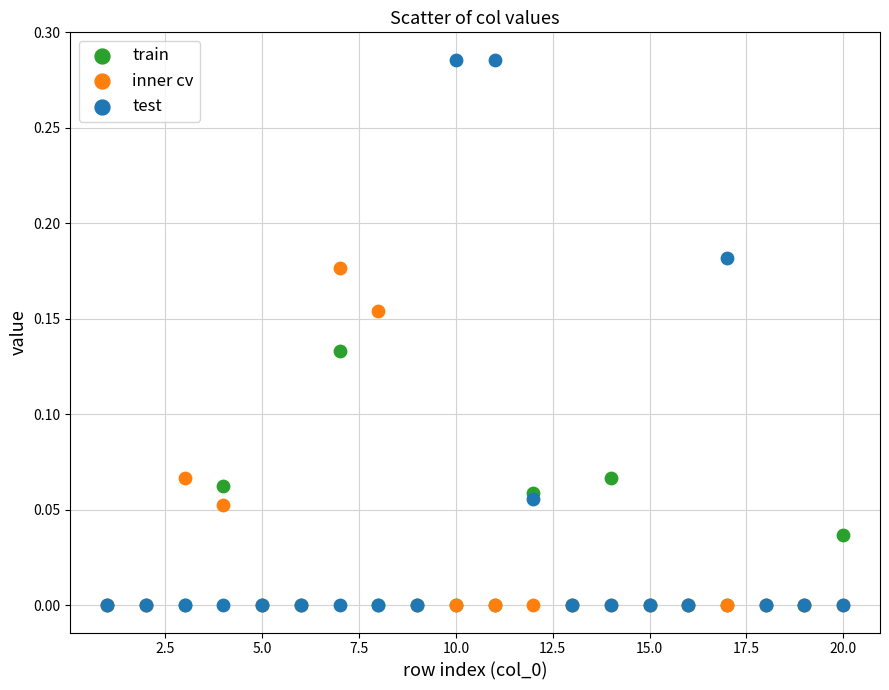

Which series has the widest spread of Y values?

test